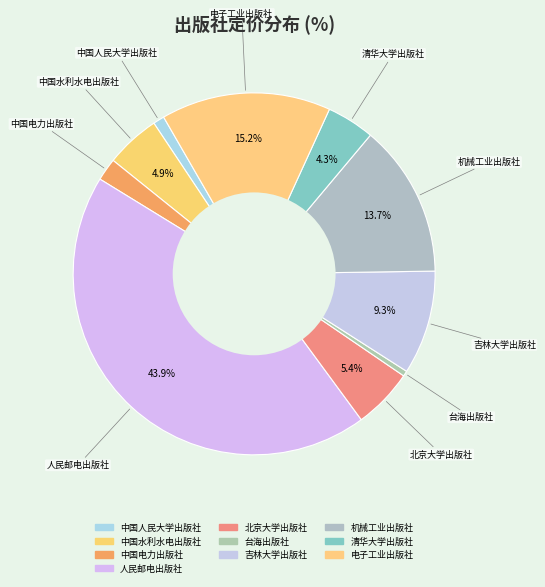

How many segments does this pie chart have?

10